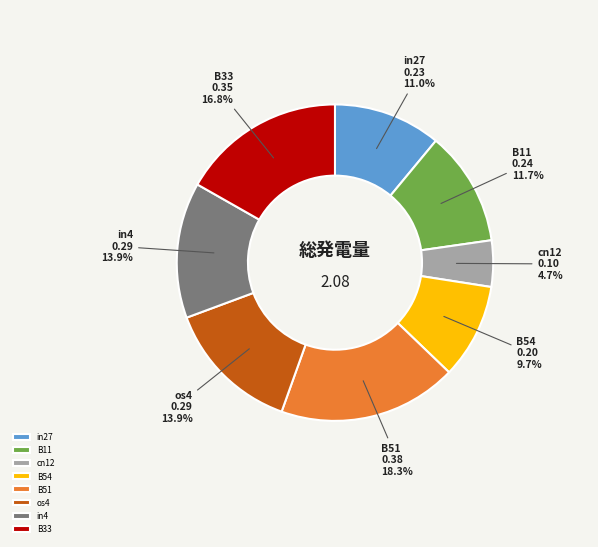

What percentage is the B54 slice, to the nearest percent?

10%